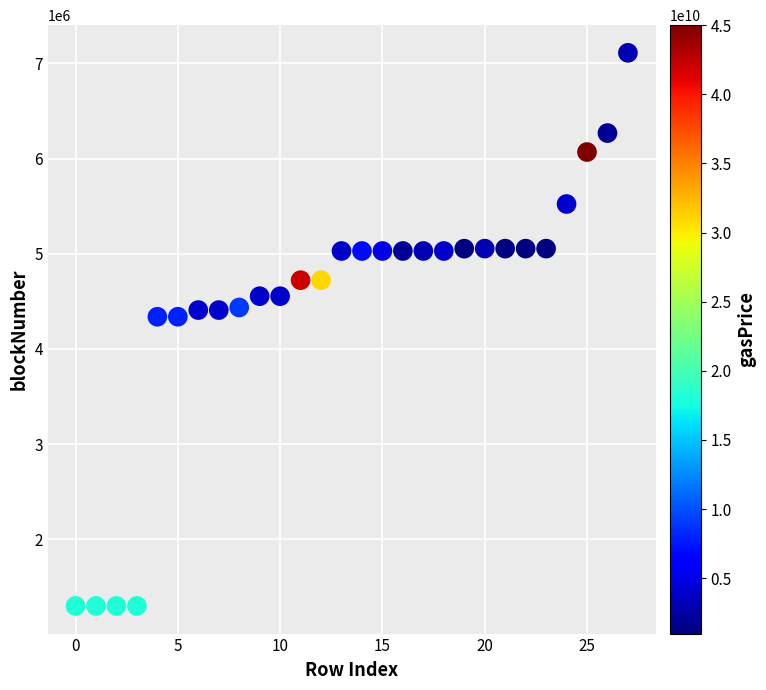

What is the range of Y values (max minus min)?

5811749